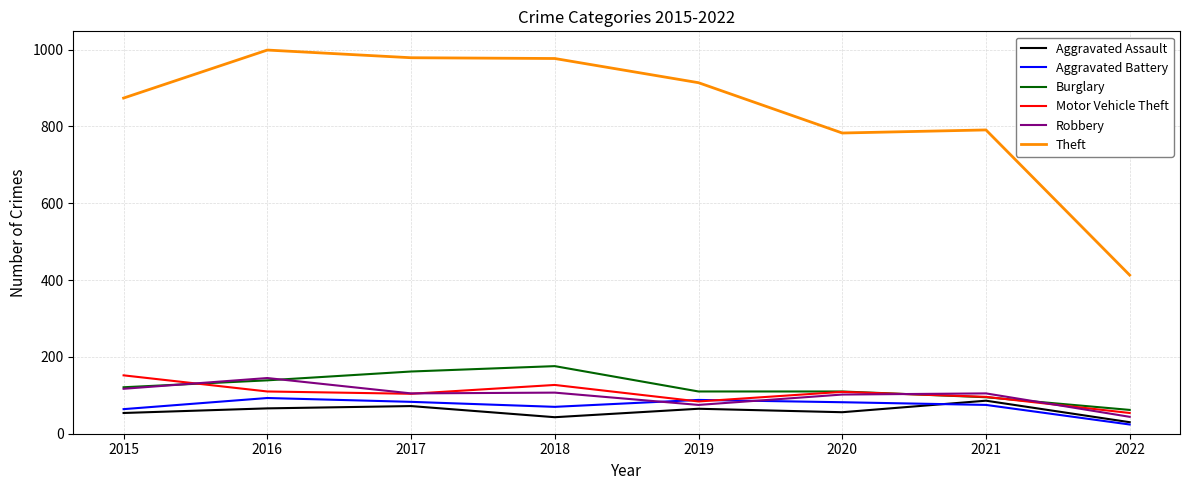

Is it true that Robbery equals 145 at 2016?

True